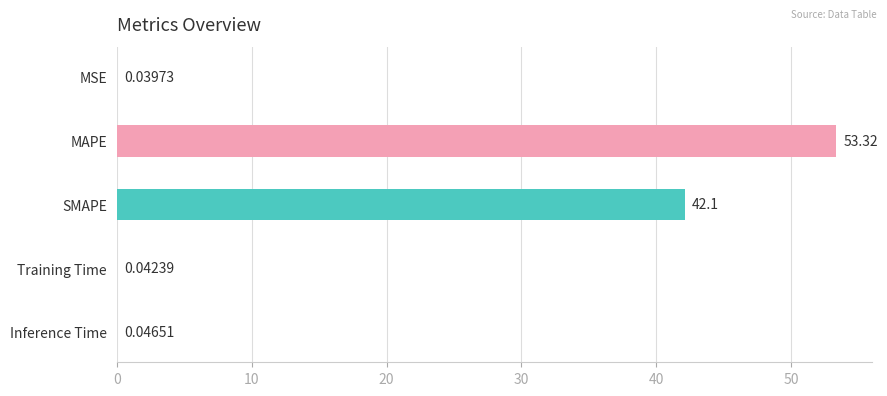

Where is the data nearest to the value 26?

SMAPE